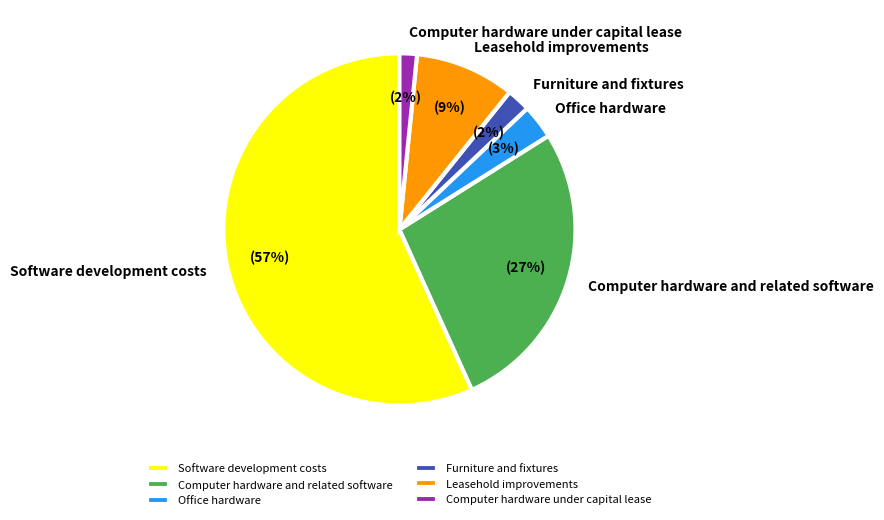

To the nearest percent, what portion does Office hardware represent?

3%